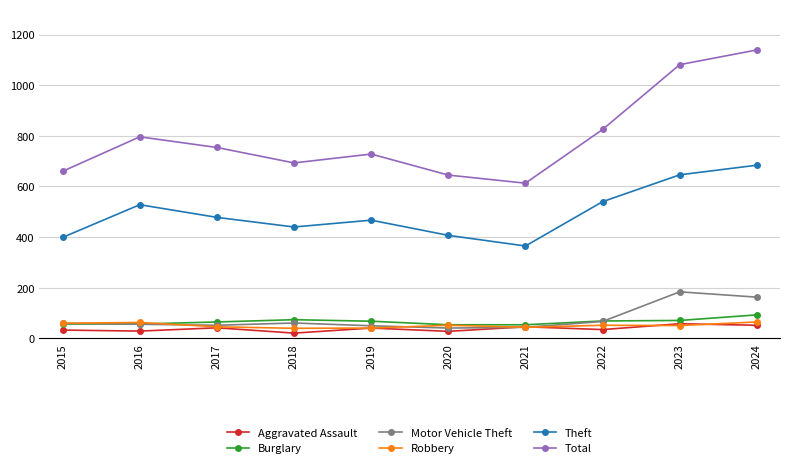

What value does the Total series have at 2015, to the nearest 10?

660